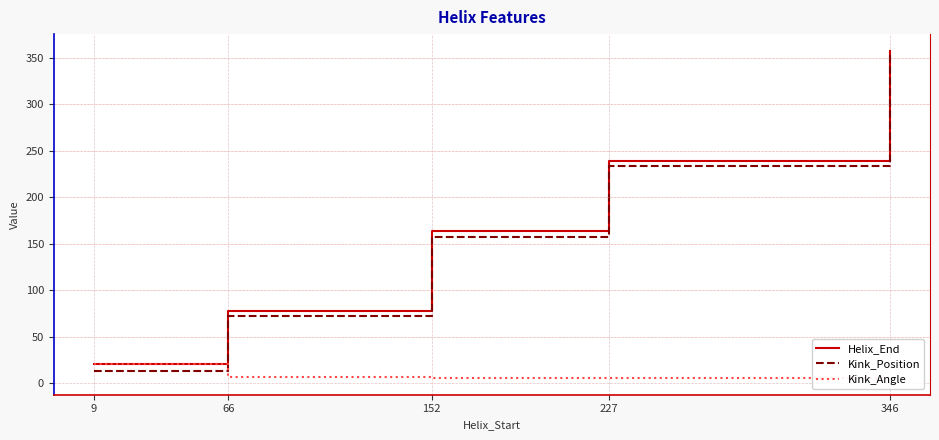

What is the approximate value of Kink_Position at 9?

13.0